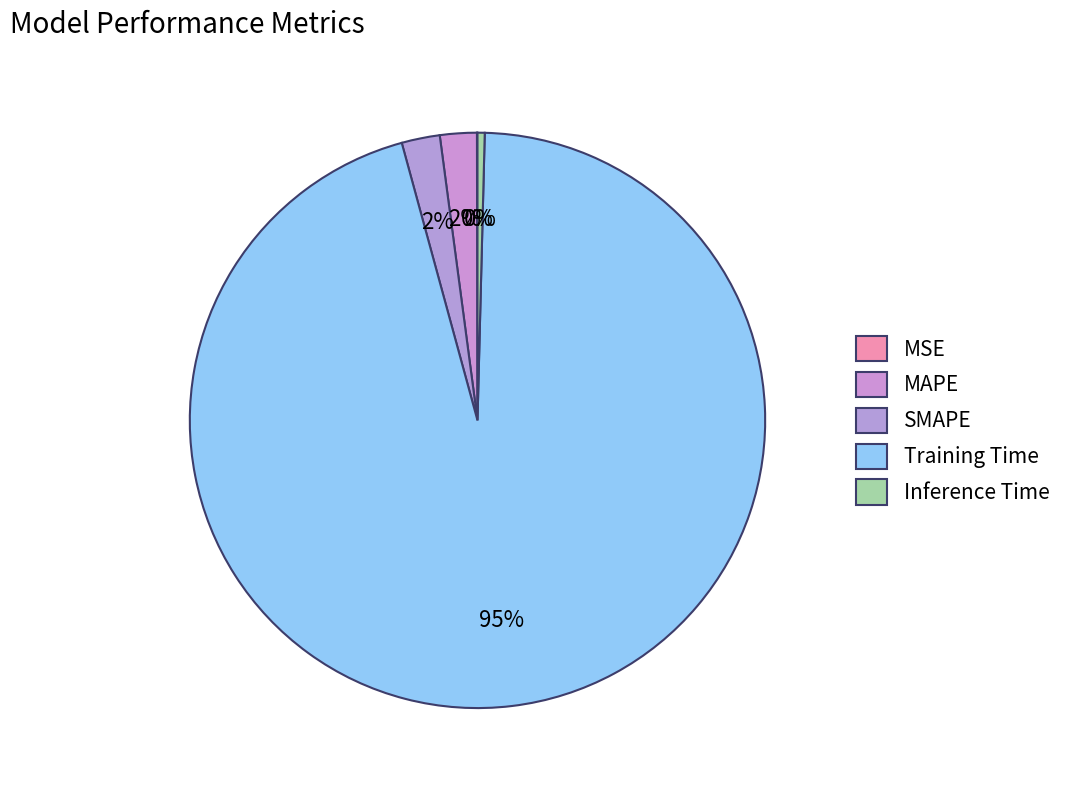

What is the smallest slice in the pie chart?

MSE